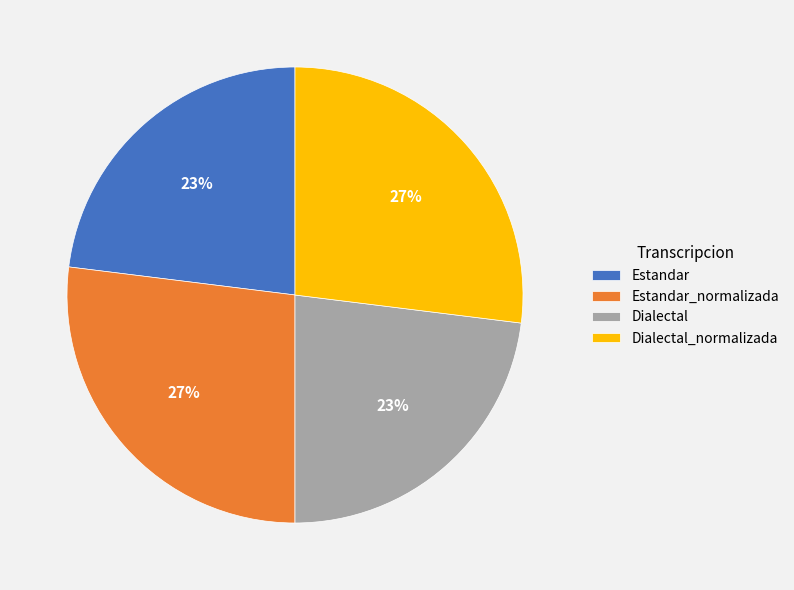

Between Estandar and Dialectal_normalizada, which is larger?

Dialectal_normalizada